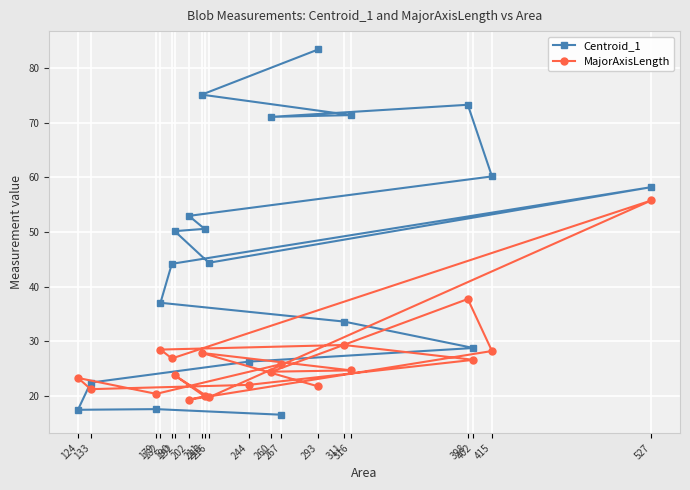

What is the lowest value of the Centroid_1 series?

16.6